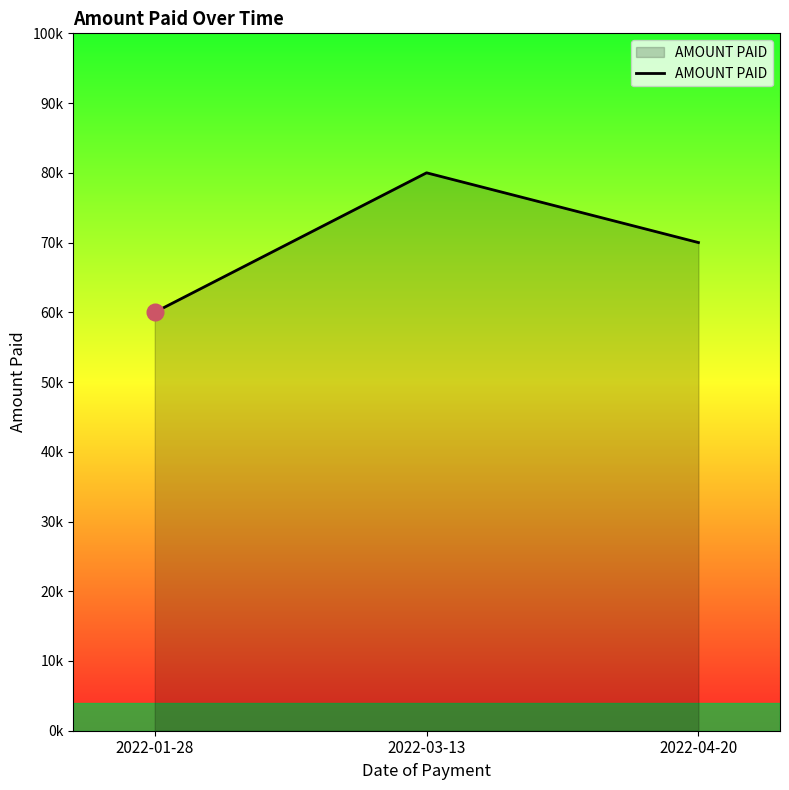

Approximately how many times larger is the value at 2022-03-13 compared to 2022-04-20?

1.1